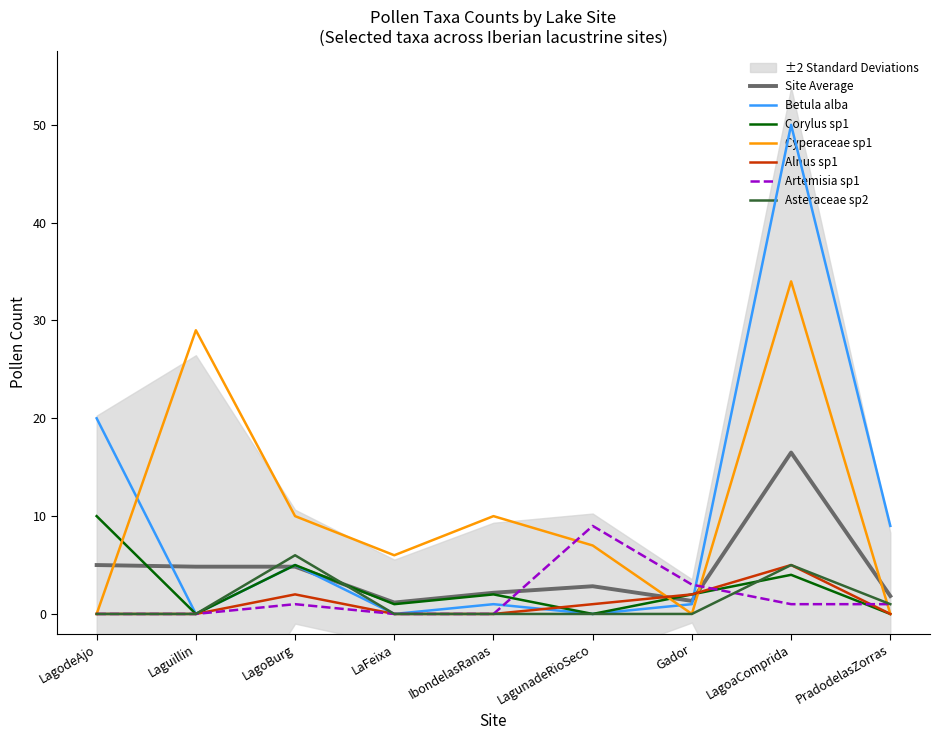

After their last crossing, which series has the higher values: Artemisia_sp1 or Betula_alba?

Betula_alba